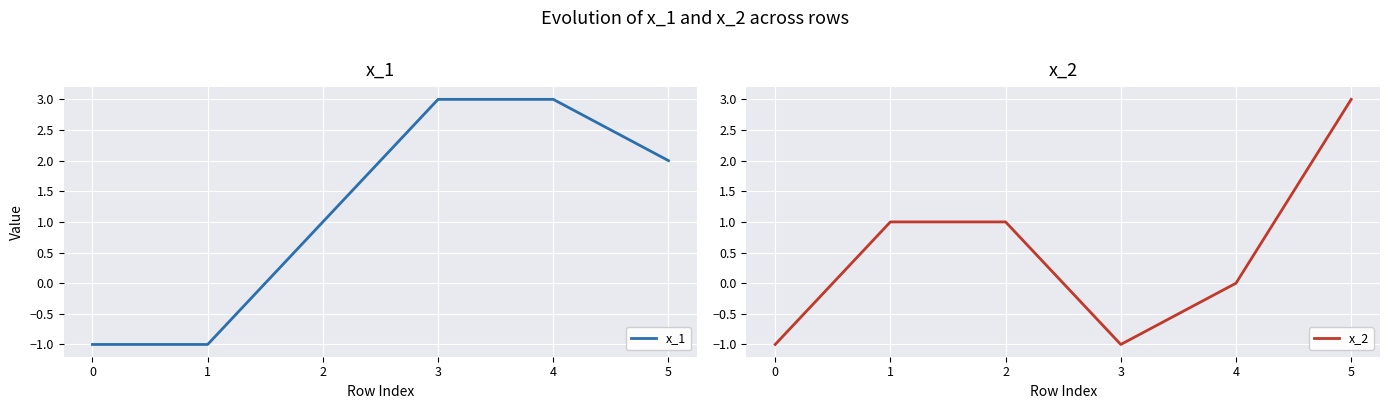

At which label does x_1 first exceed 2?

3